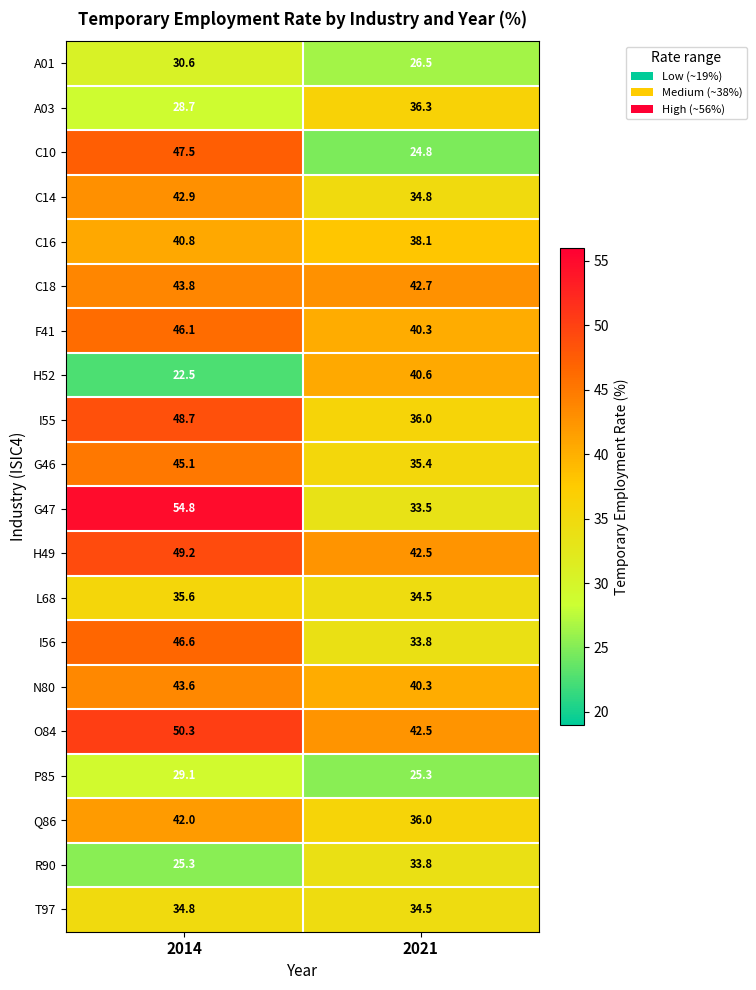

Is it true that C14 equals 42.9 at 2014?

True